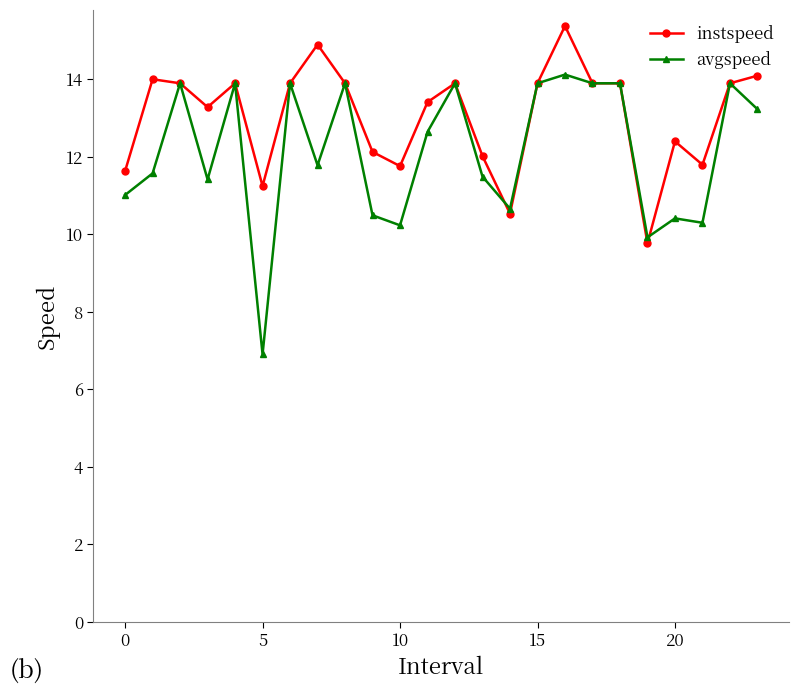

Rank the series by their maximum value, from highest to lowest.

instspeed, avgspeed